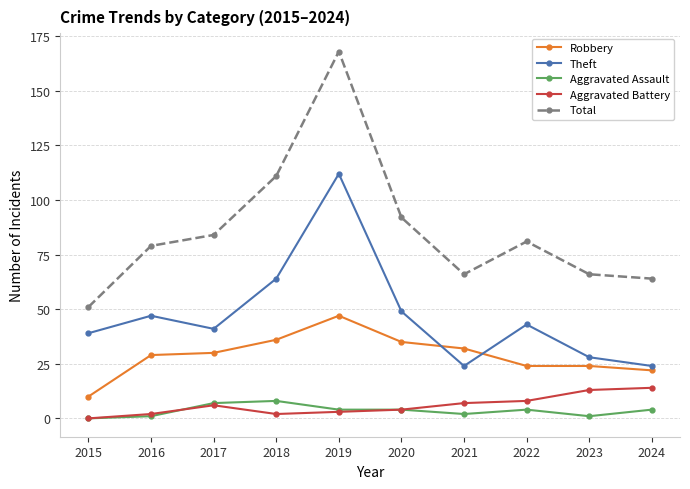

How many lines are shown in the chart?

5